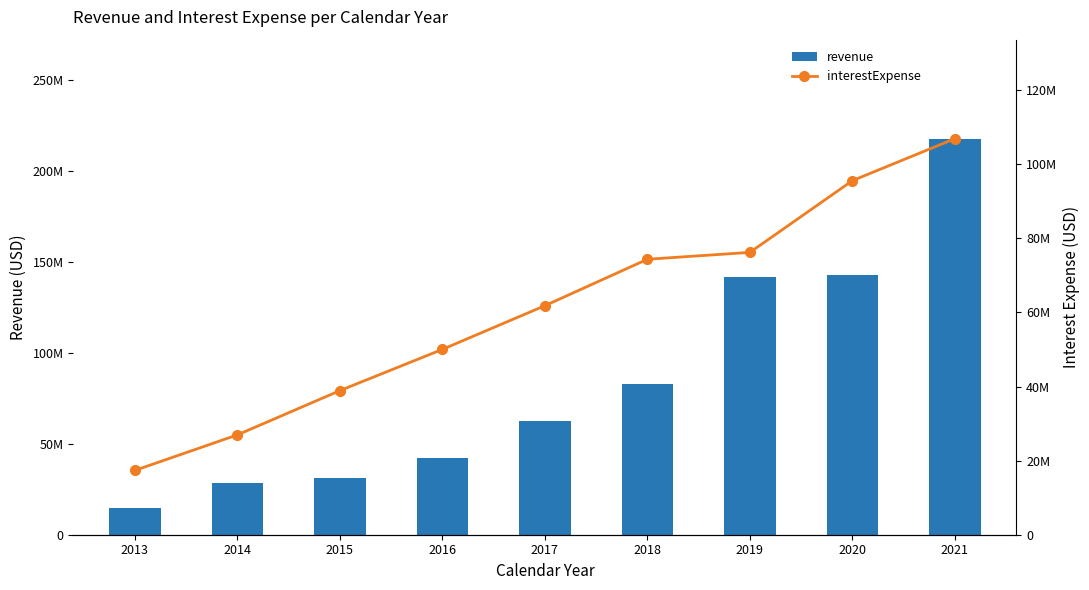

True or false: revenue has a value of 83096000 at 2018.

True